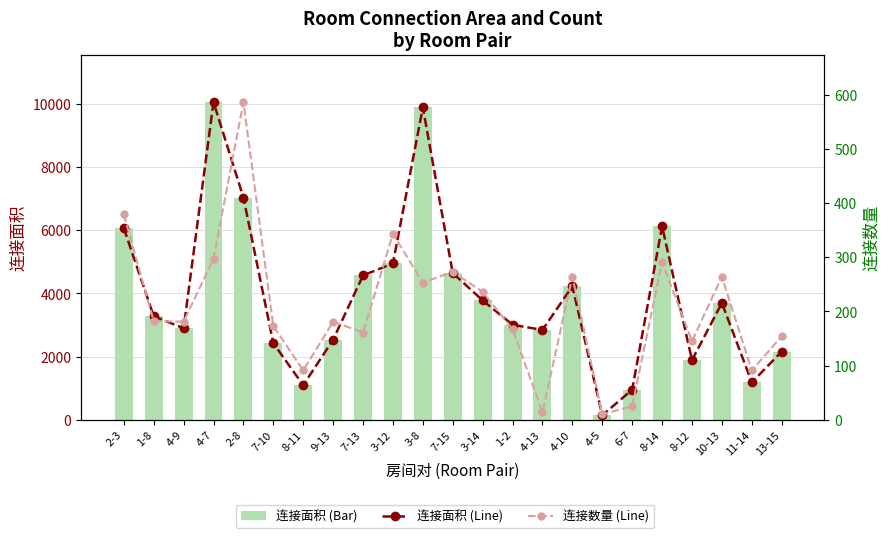

At which label does 连接数量 (Line) first exceed 181?

2-3